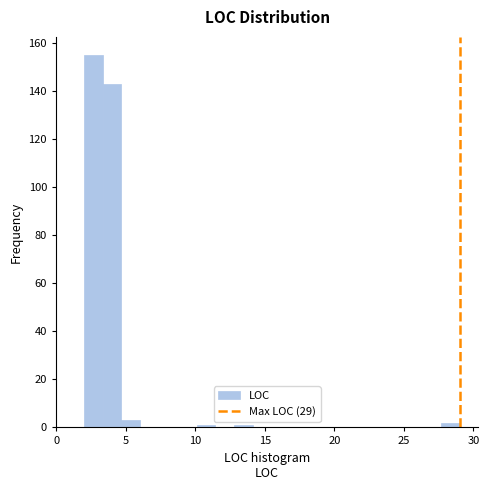

Around what value on the x-axis is the tallest bar? Give the approximate position of its centre, as read against the axis.

2.5